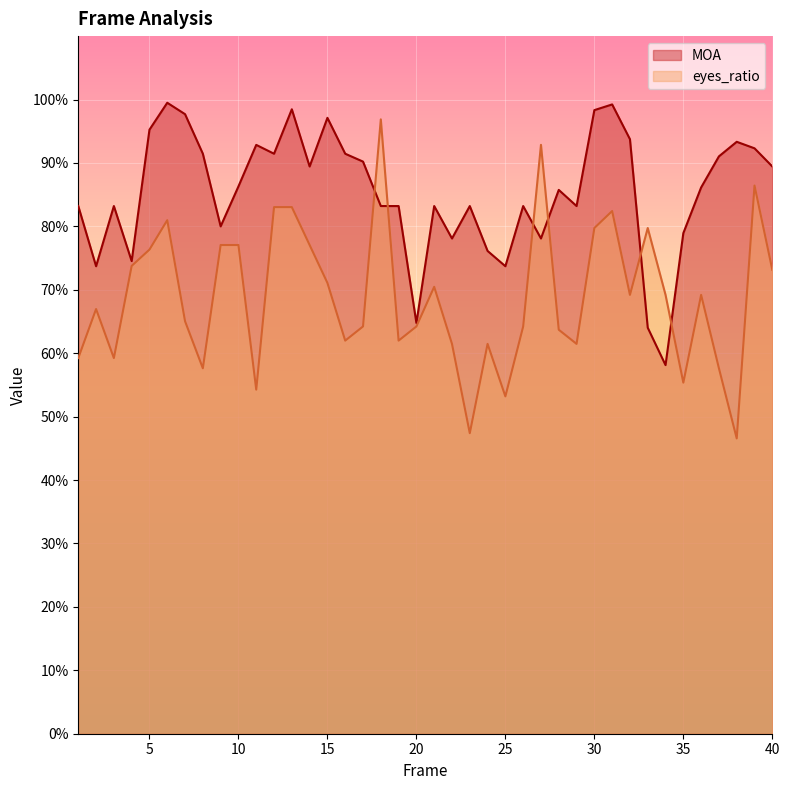

Between 8 and 10, which series saw the biggest shift?

eyes_ratio